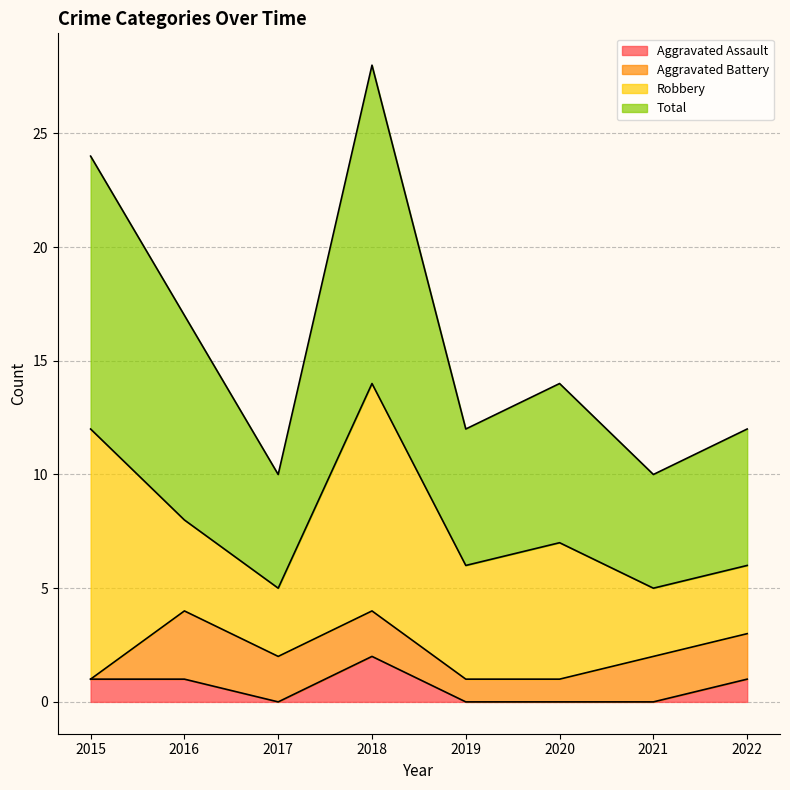

Which category has the highest value in the Total series?

2018